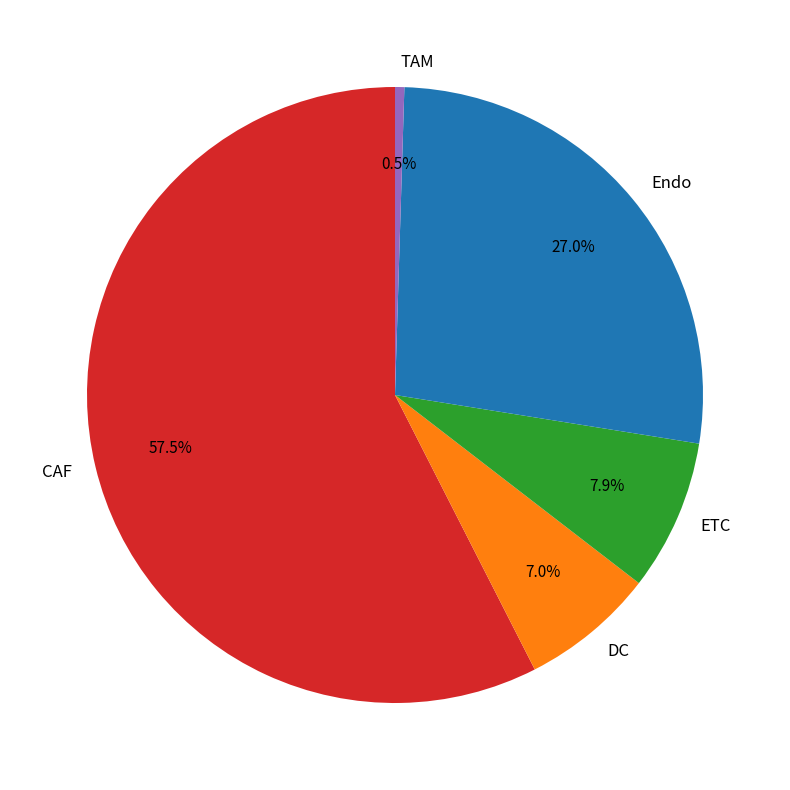

How much of the chart is everything except DC?

93.0%